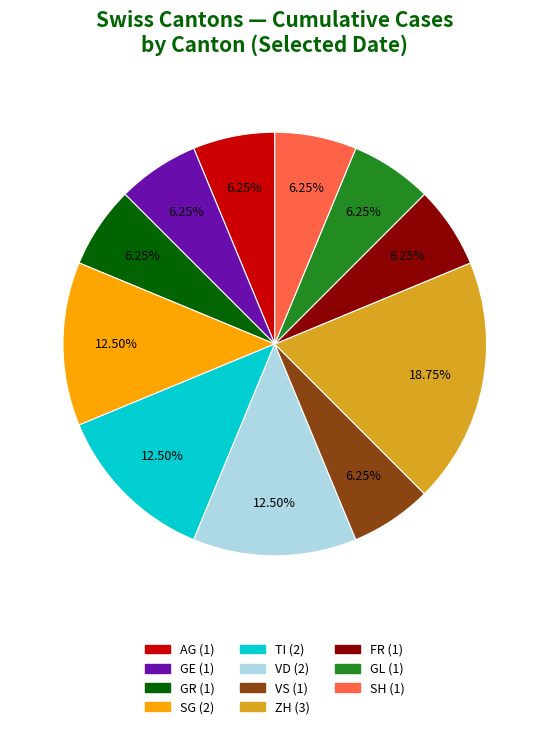

Is there any slice that represents more than half of the pie?

No